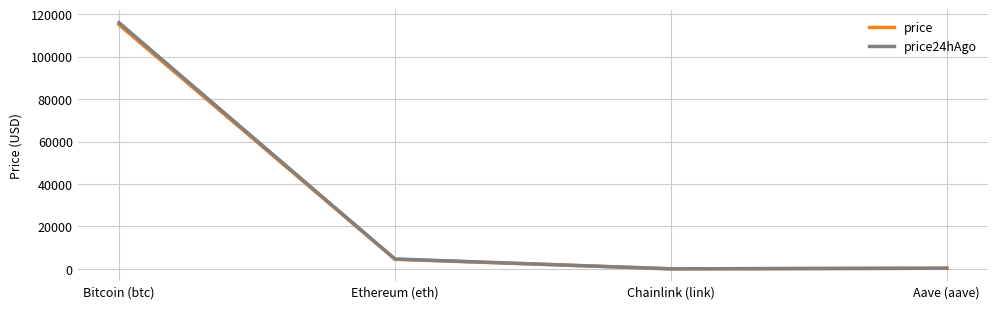

True or false: price24hAgo and price intersect in this chart.

False